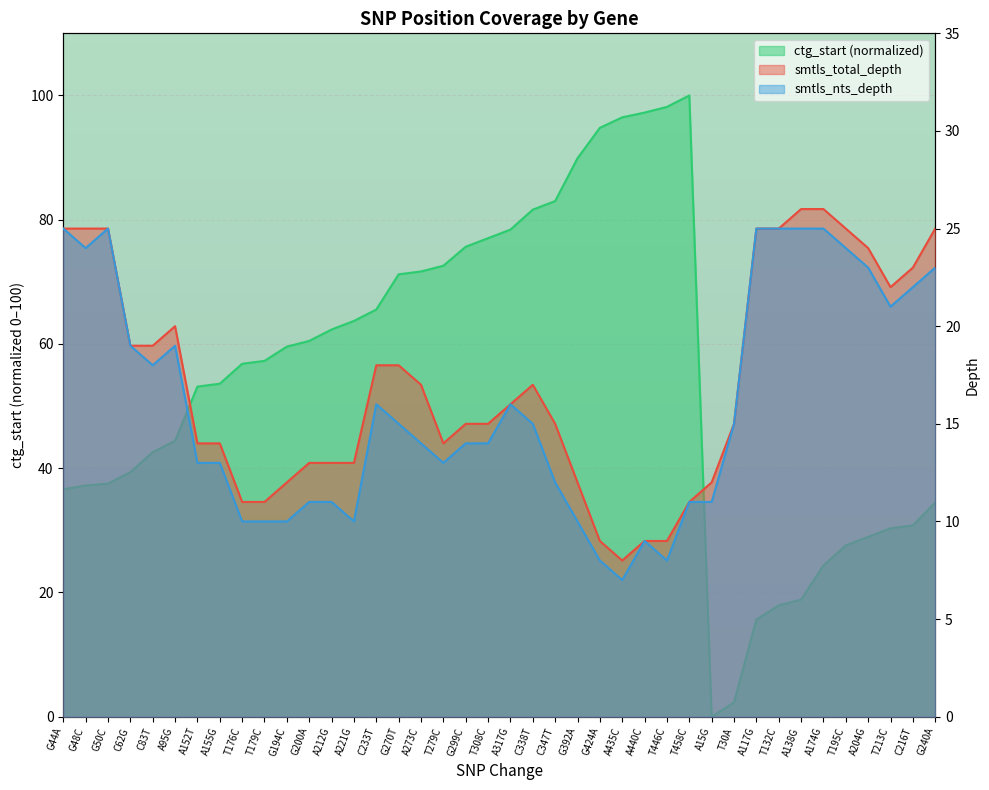

In ctg_start, how many points are higher than both neighbors (excluding endpoints)?

1